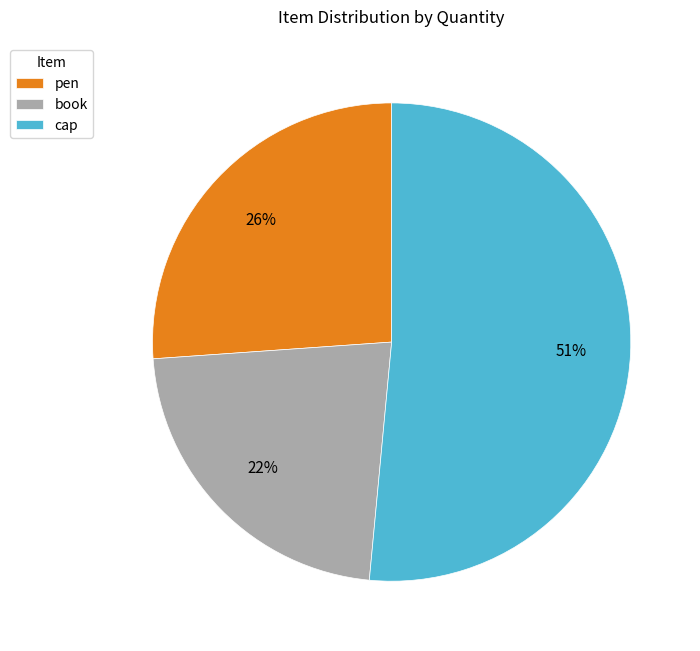

The cap slice represents 9% of the pie. True or false?

False